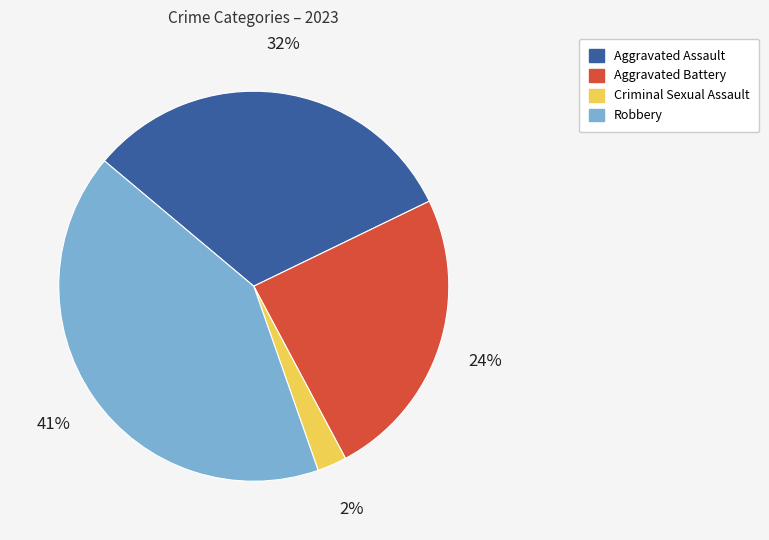

To the nearest percent, what is the combined percentage of Criminal Sexual Assault and Aggravated Assault?

34%